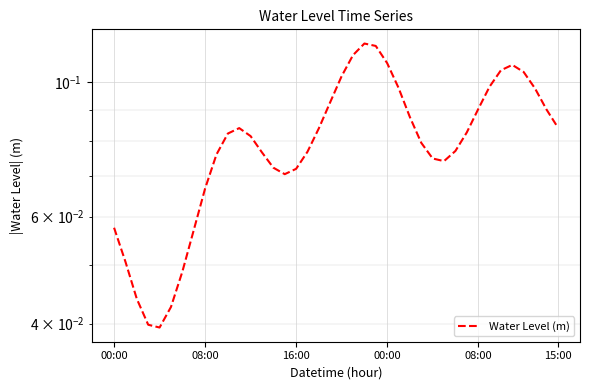

What is the average value?

0.1